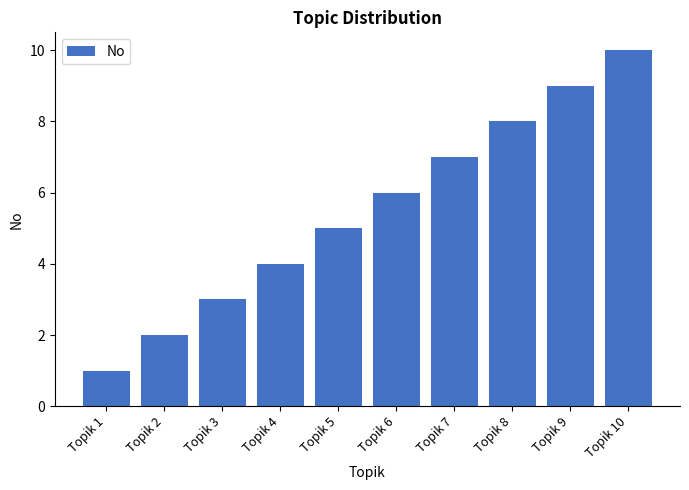

Are the bars horizontal?

No